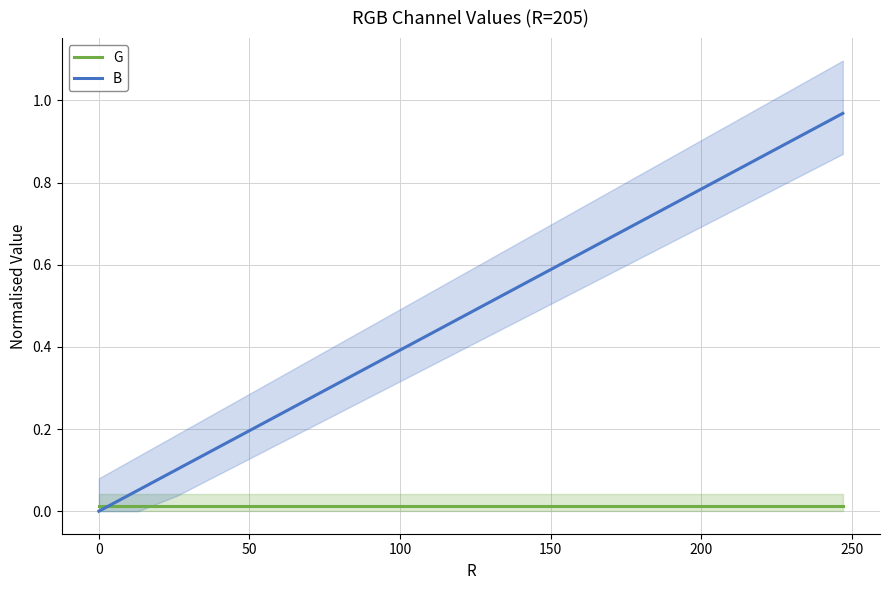

Count the number of categories in the chart.

20